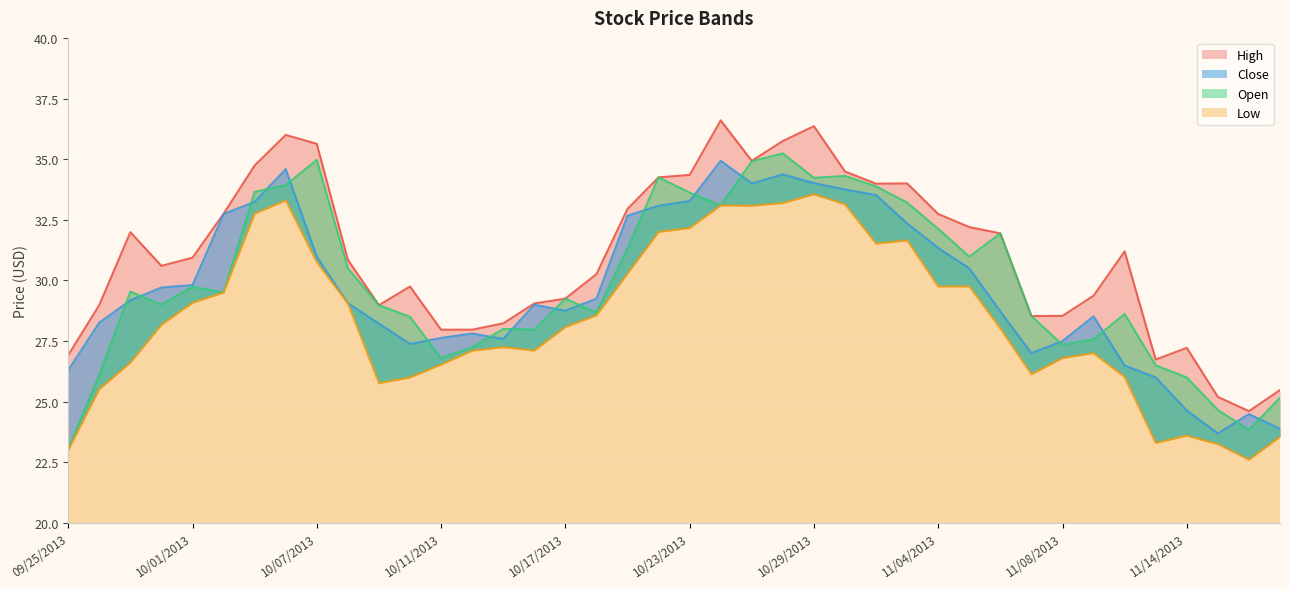

Reading left to right, what are all the values shown in this chart?

High: 26.9	29.0	32.0	30.6	30.9	32.8	34.7	36.0	35.6	30.9	29.0	29.8	28.0	28.0	28.2	29.1	29.2	30.3	33.0	34.2	34.4	36.6	34.9	35.8	36.4	34.5	34.0	34.0	32.7	32.2	31.9	28.5	28.5	29.4	31.2	26.7	27.2	25.2	24.6	25.5
Close: 26.3	28.3	29.2	29.7	29.8	32.7	33.2	34.6	31.0	29.1	28.2	27.4	27.6	27.8	27.6	29.0	28.8	29.2	32.7	33.1	33.3	34.9	34.0	34.4	34.0	33.8	33.5	32.4	31.3	30.5	28.7	27.0	27.5	28.5	26.5	26.0	24.6	23.7	24.5	23.9
Open: 23.1	26.1	29.5	29.0	29.7	29.5	33.6	33.9	35.0	30.5	29.0	28.5	26.8	27.2	28.0	28.0	29.2	28.7	31.3	34.2	33.6	33.1	34.9	35.2	34.2	34.3	33.9	33.2	32.1	31.0	31.9	28.5	27.4	27.6	28.6	26.5	26.0	24.7	23.8	25.2
Low: 23.0	25.5	26.6	28.2	29.1	29.5	32.8	33.3	30.8	29.1	25.8	26.0	26.5	27.1	27.2	27.1	28.1	28.6	30.3	32.0	32.2	33.1	33.1	33.2	33.5	33.1	31.5	31.6	29.8	29.8	28.0	26.1	26.8	27.0	26.0	23.3	23.6	23.2	22.6	23.6